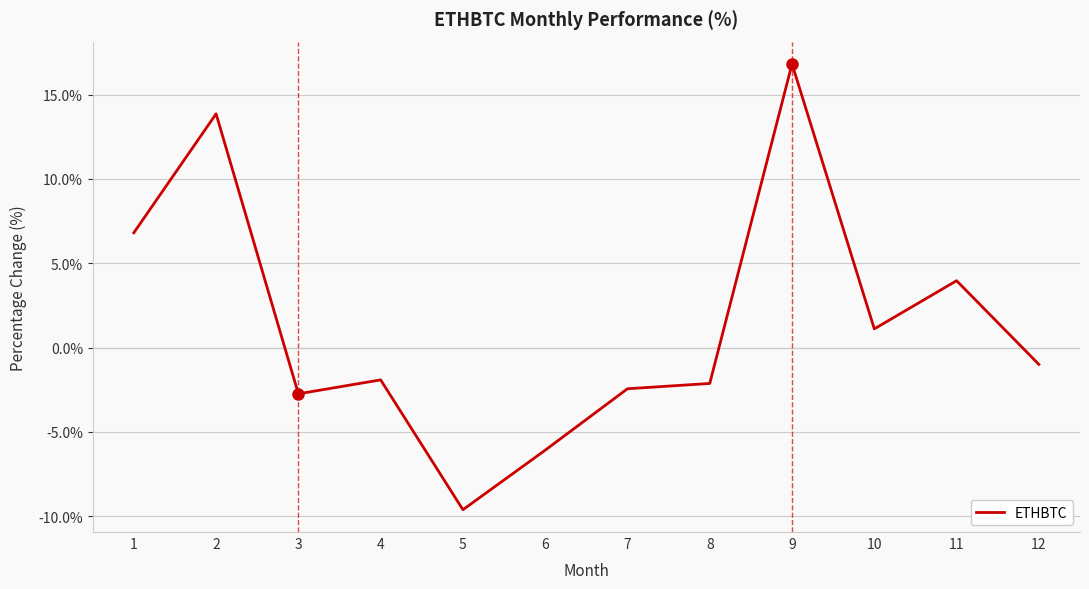

Reading left to right, what are all the values shown in this chart?

1=6.8	2=13.9	3=-2.7	4=-1.9	5=-9.6	6=-6.1	7=-2.4	8=-2.1	9=16.8	10=1.1	11=4.0	12=-1.0